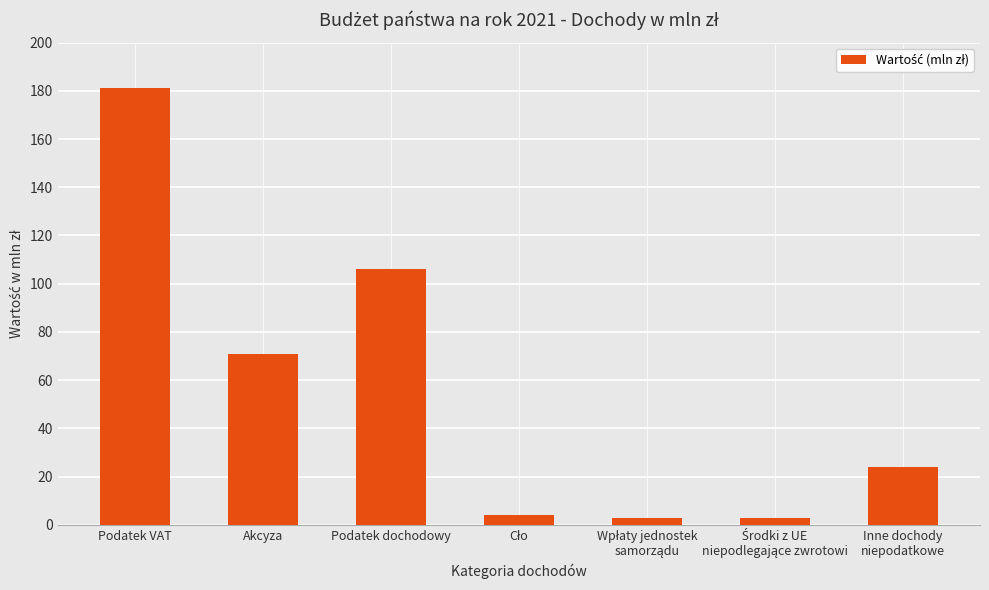

True or false: the data shows 181 at Podatek VAT.

True